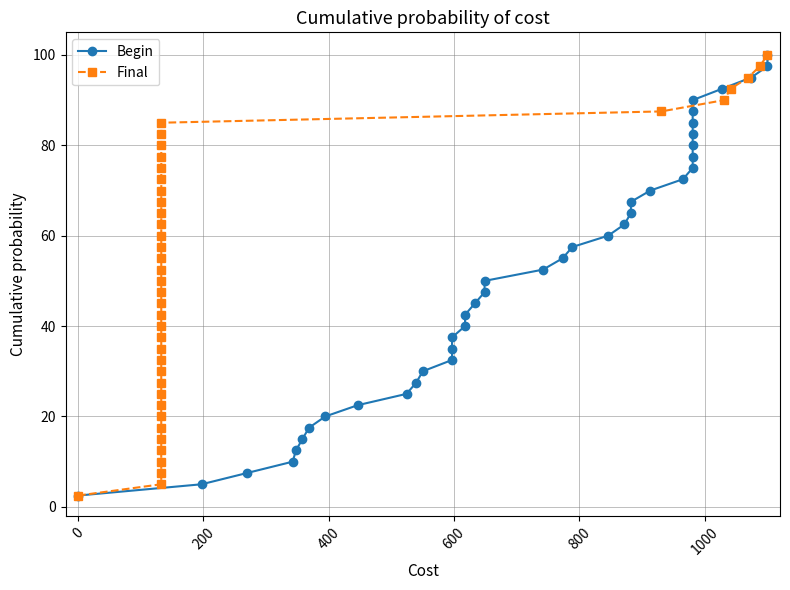

What is the lowest value of the Final series?

2.5